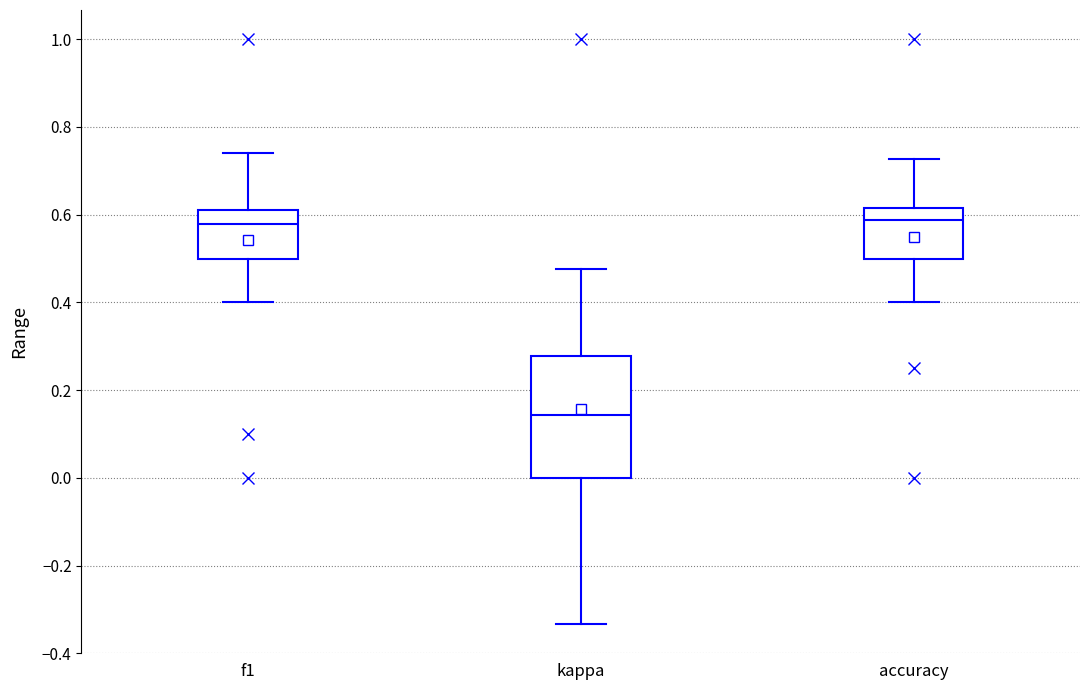

Reading left to right, read every box against the y-axis: the position of its median line, the range the box covers, and the ends of its whiskers. The values are not printed on the chart, so give them approximately, as read against the axis.

f1: median 0.58, box 0.50 to 0.60, whiskers 0.40 to 0.74
kappa: median 0.14, box 0.00 to 0.28, whiskers -0.34 to 0.48
accuracy: median 0.58, box 0.50 to 0.62, whiskers 0.40 to 0.72